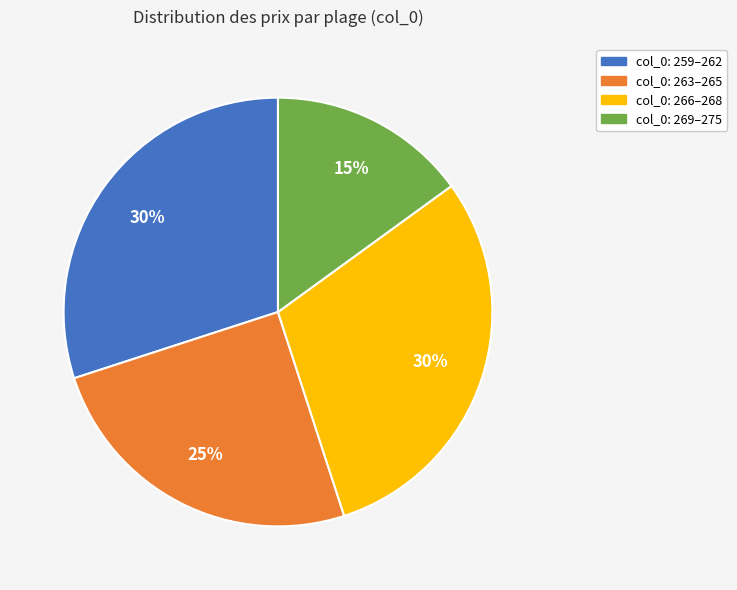

To the nearest percent, what is the difference between the largest and smallest slice percentages?

15%